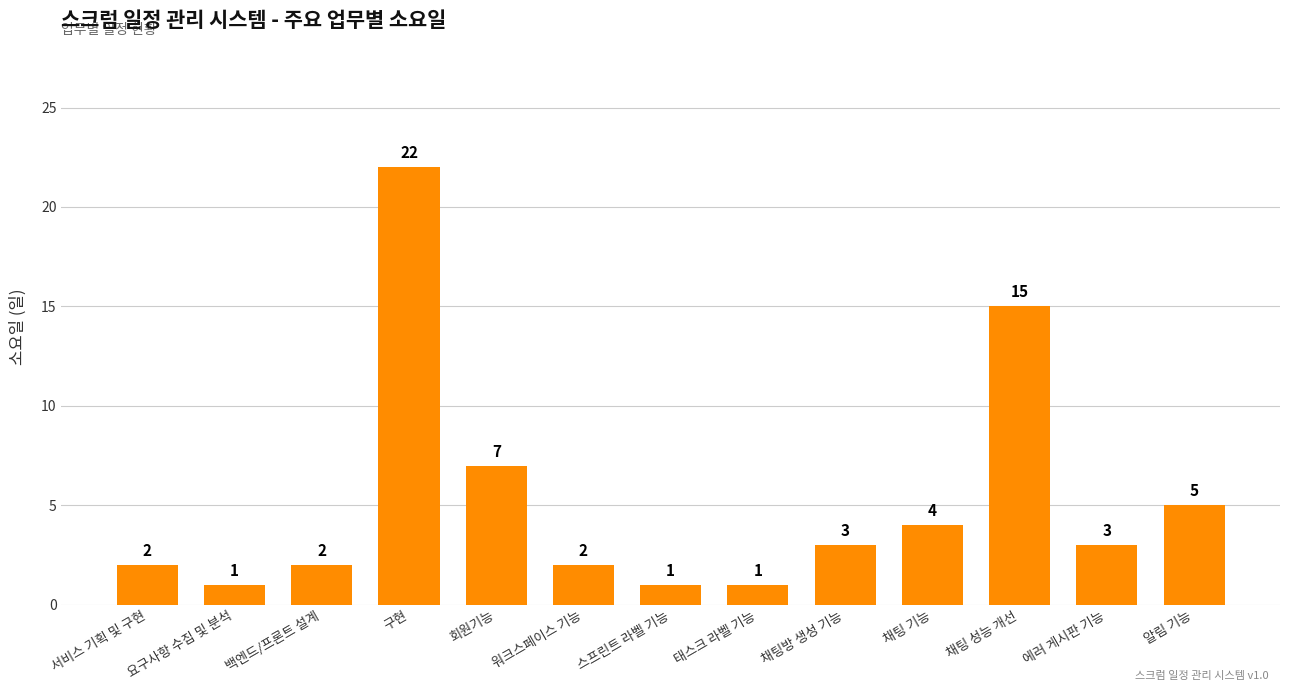

What is the value of the 1st bar from the left?

2